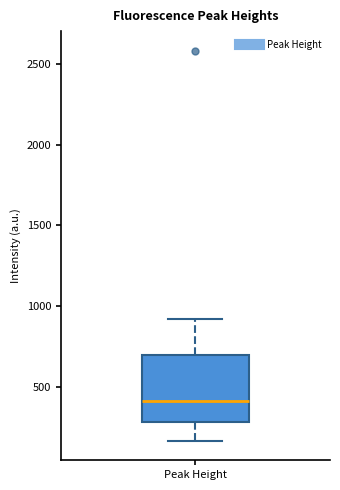

Transcribe this box plot: give where the median line is, the range the box spans, and where the two whiskers end, as read against the y-axis. The values are not printed on the chart, so give them approximately, as read against the axis.

median 400, box 300 to 700, whiskers 150 to 900